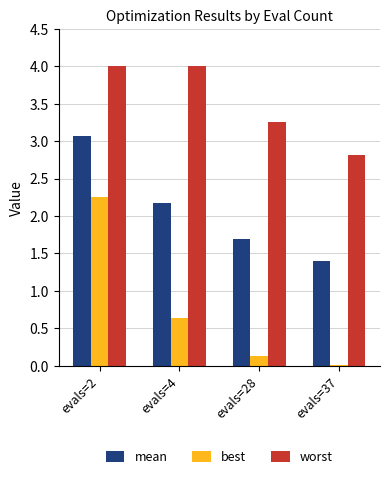

Is it true that best equals 0.6 at evals=4?

True